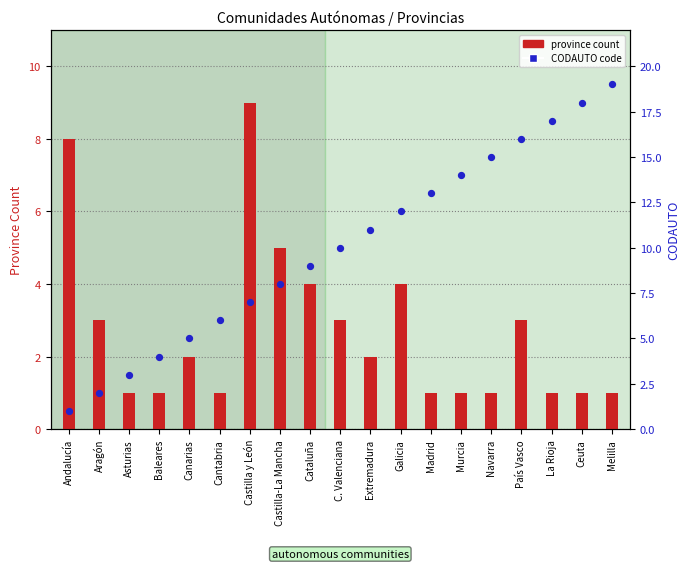

At which category is the sum across all series the highest?

Melilla